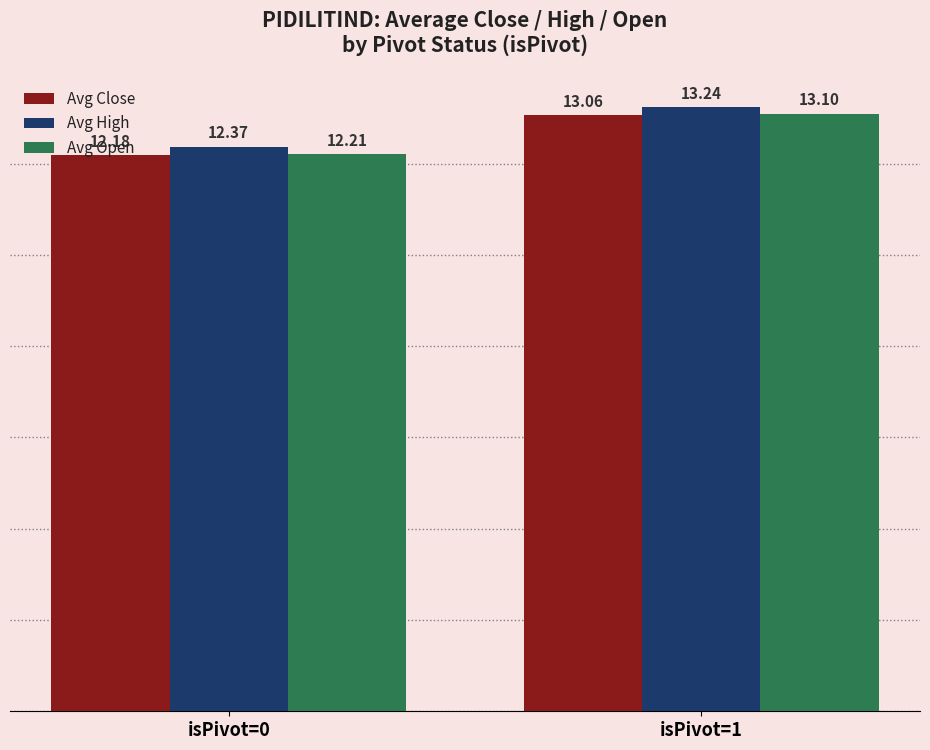

Which series changed the most between isPivot=0 and isPivot=1?

Avg Open